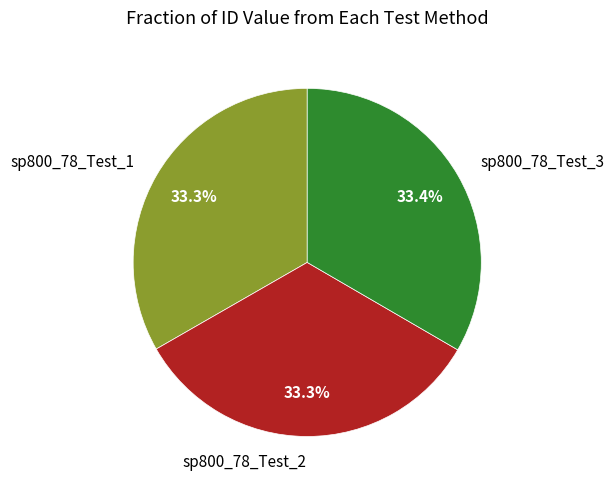

What is the ratio of the value at sp800_78_Test_2 to the value at sp800_78_Test_3?

1.0